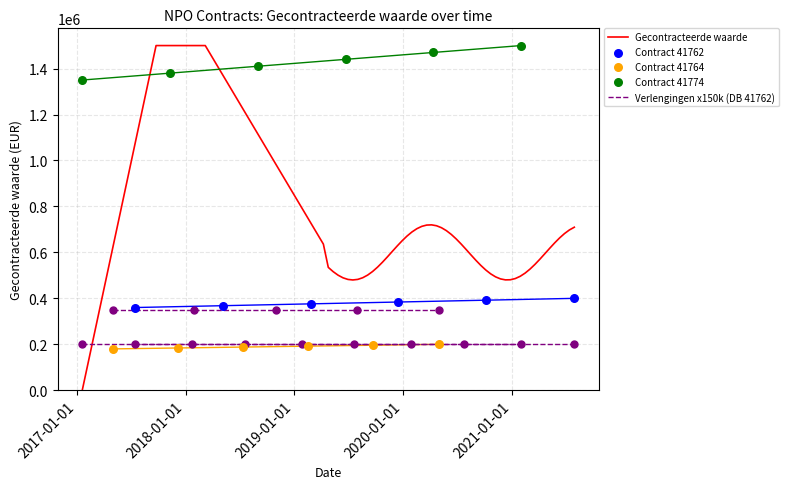

What is the maximum value for Gecontracteerde waarde?

1500000.0